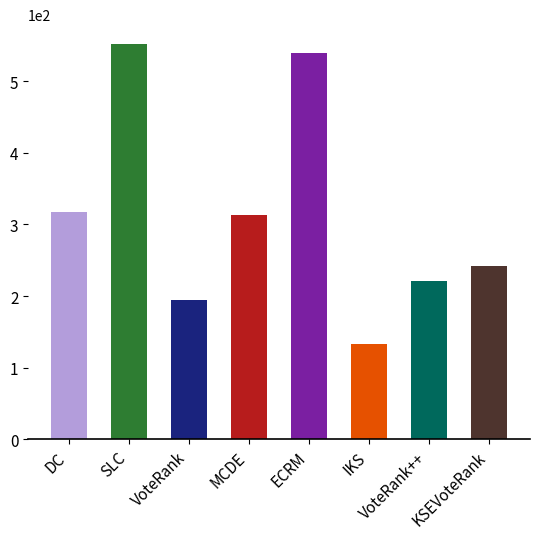

The value at SLC is 552. True or false?

True